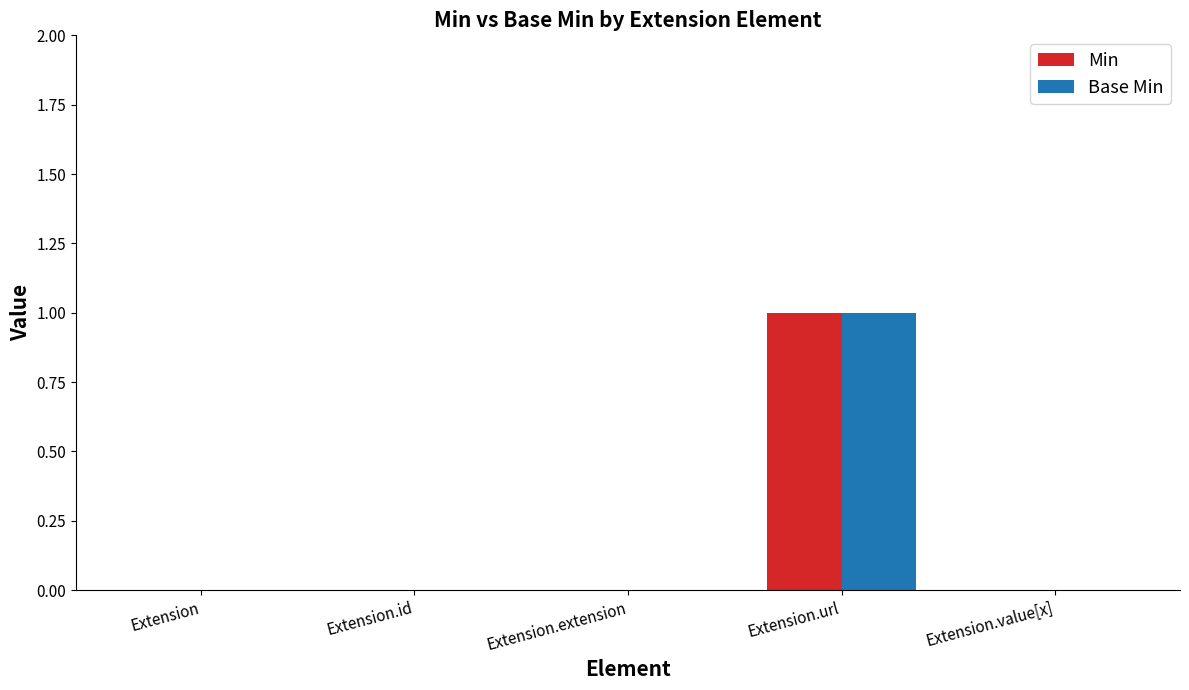

What is the highest value of the Base Min series?

1